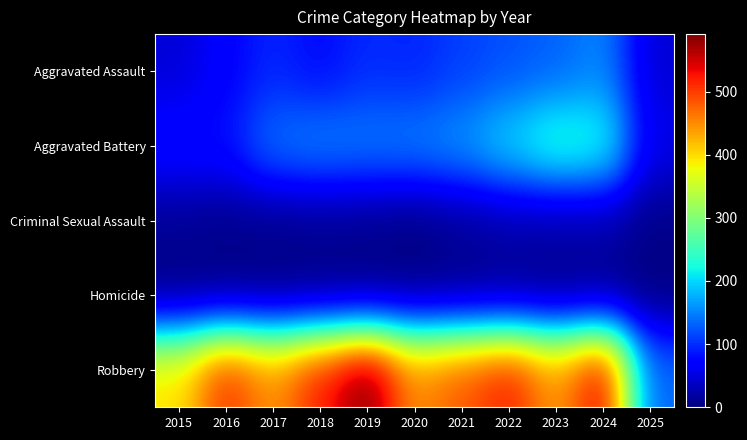

Which series has the widest spread of values?

Robbery